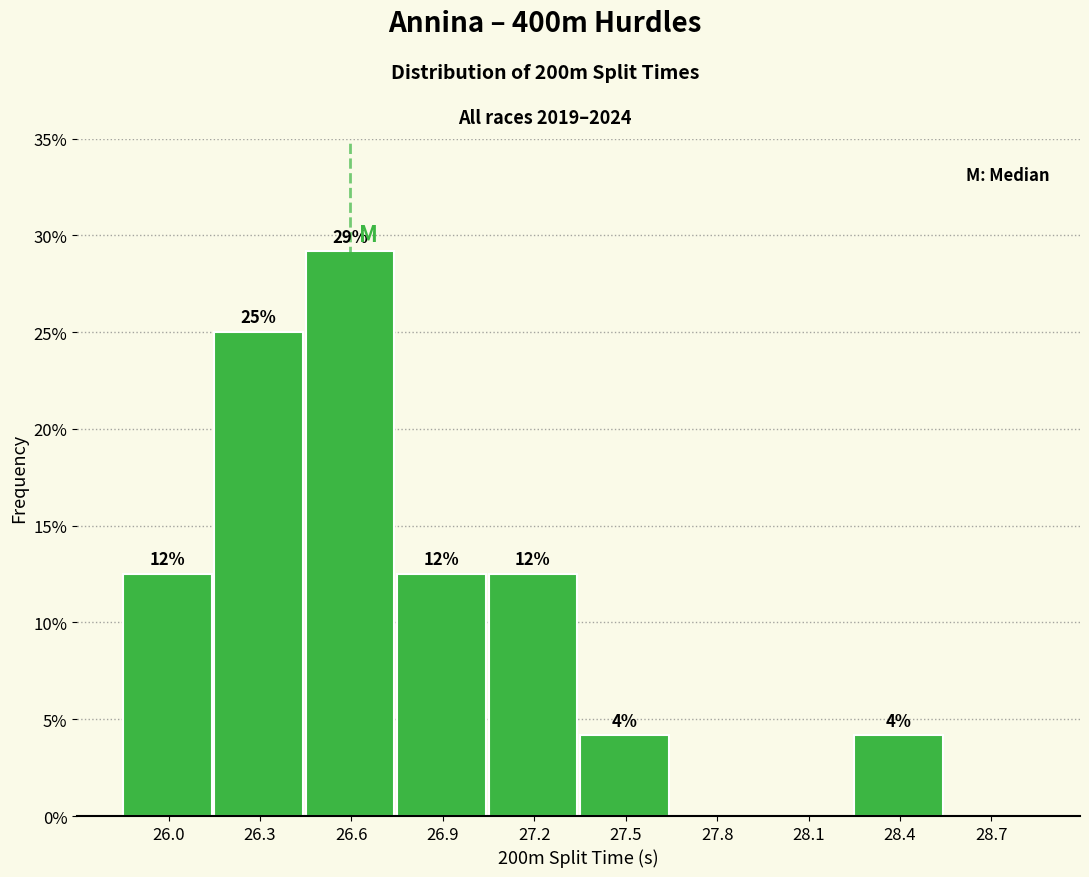

Are the bars horizontal?

No